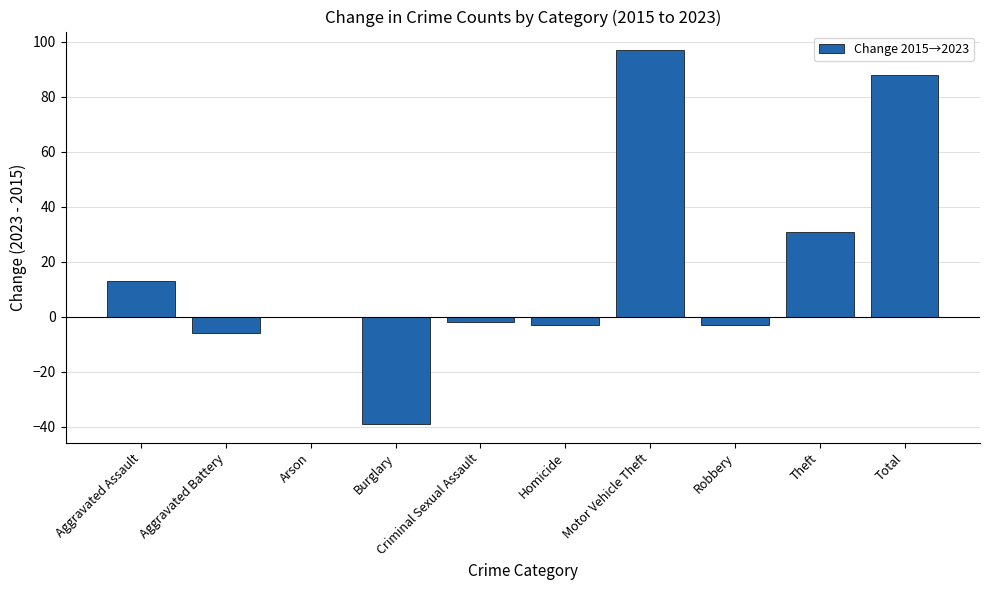

Count the number of data series in this chart.

1